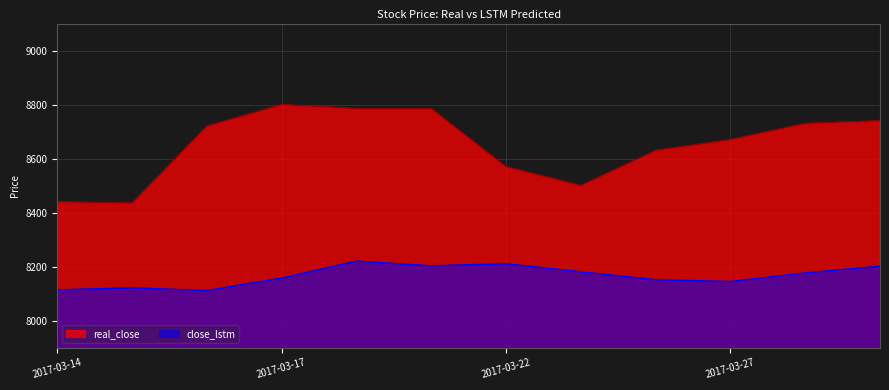

True or false: real_close and close_lstm cross at least once.

False